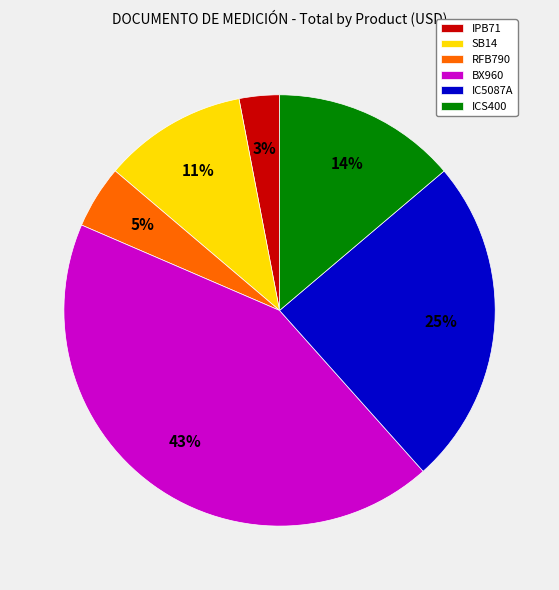

Between SB14 and RFB790, which is larger?

SB14